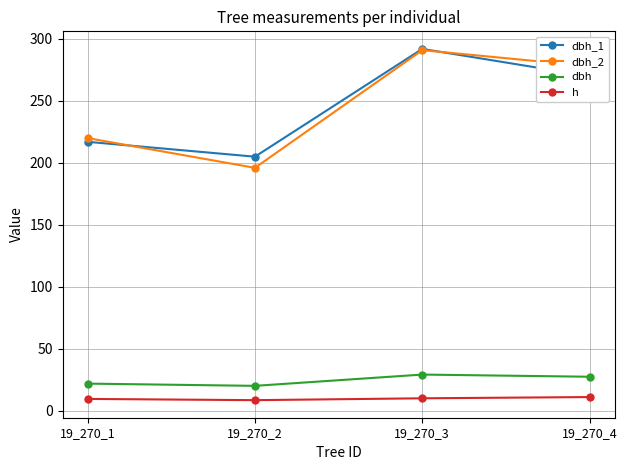

At which category does dbh reach its first local peak?

19_270_3